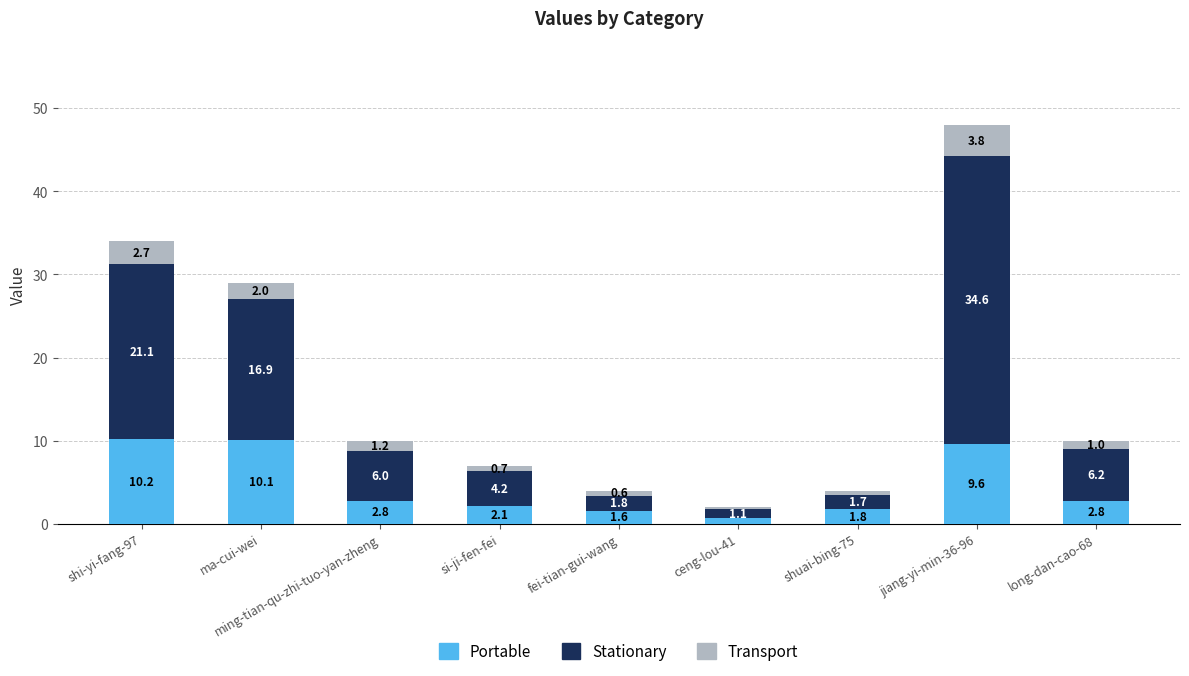

Is it true that Portable equals 10.2 at shi-yi-fang-97?

True